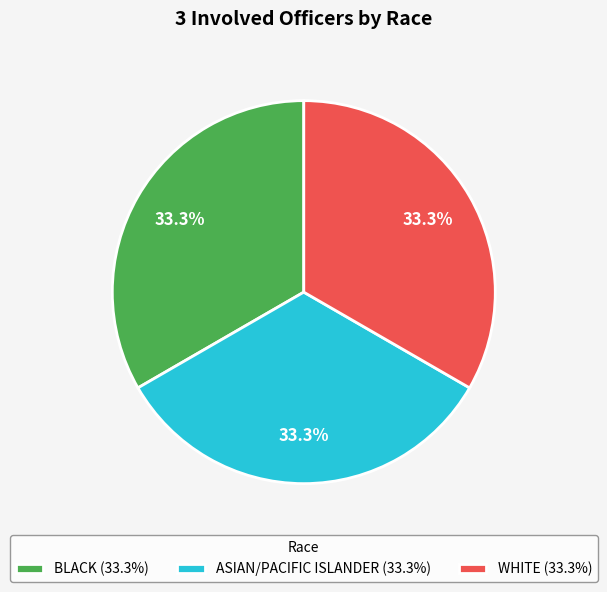

Is the sum of ASIAN/PACIFIC ISLANDER (33.3%) and WHITE (33.3%) greater than half?

Yes